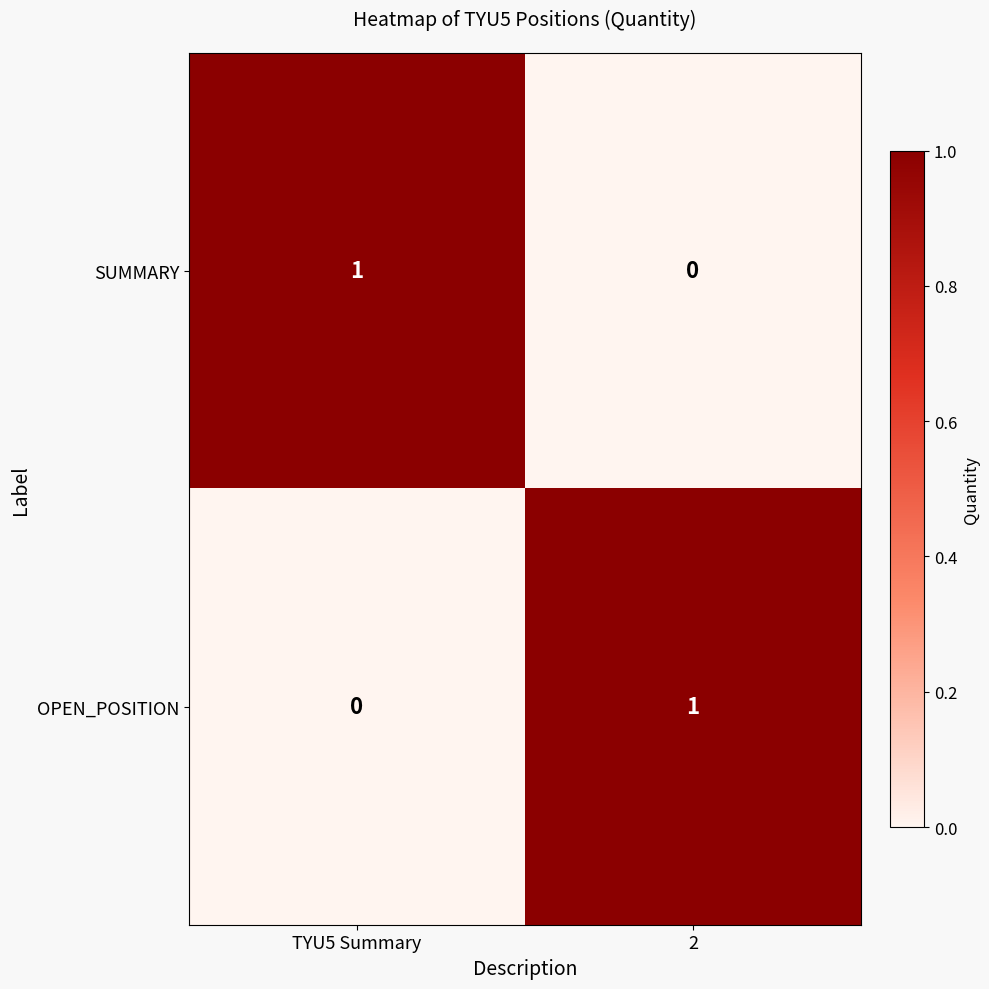

Where is OPEN_POSITION nearest to the value 0?

TYU5 Summary